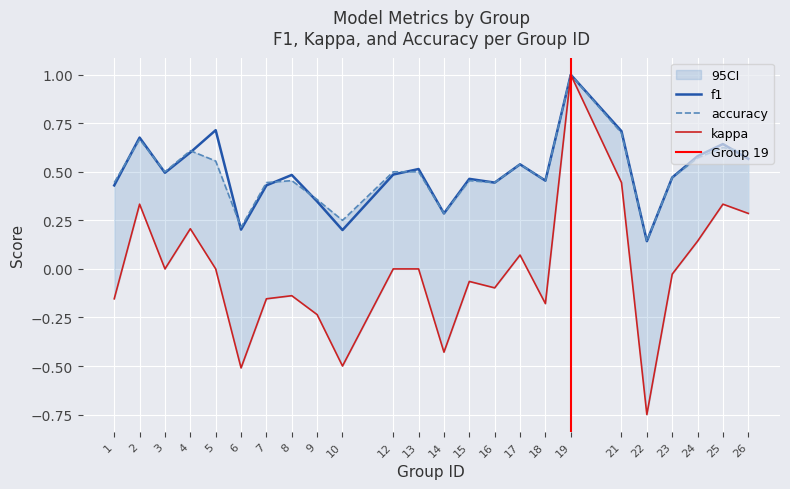

Where is kappa nearest to the value 0?

3